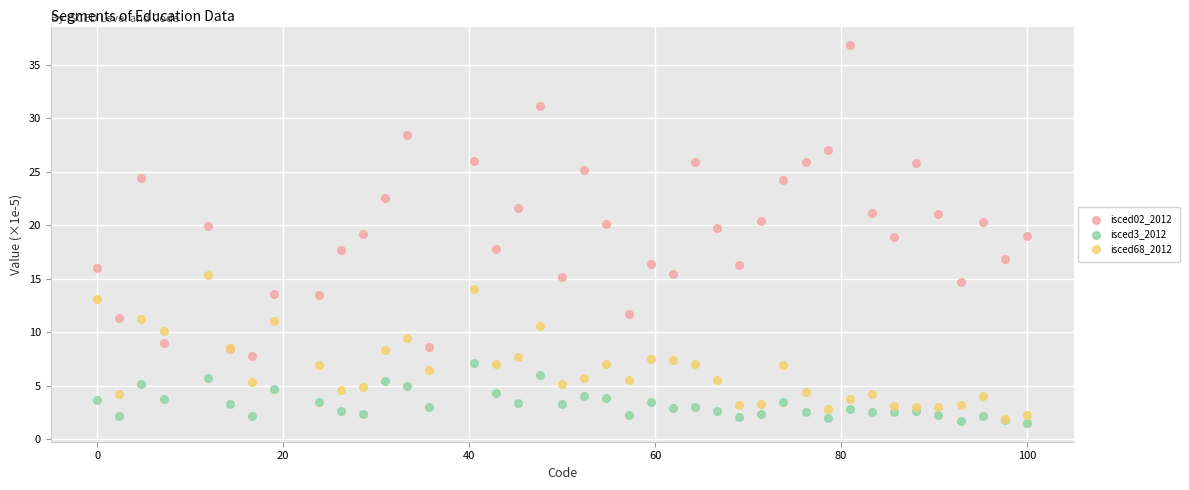

Which series contains the lowest Y value?

isced3_2012